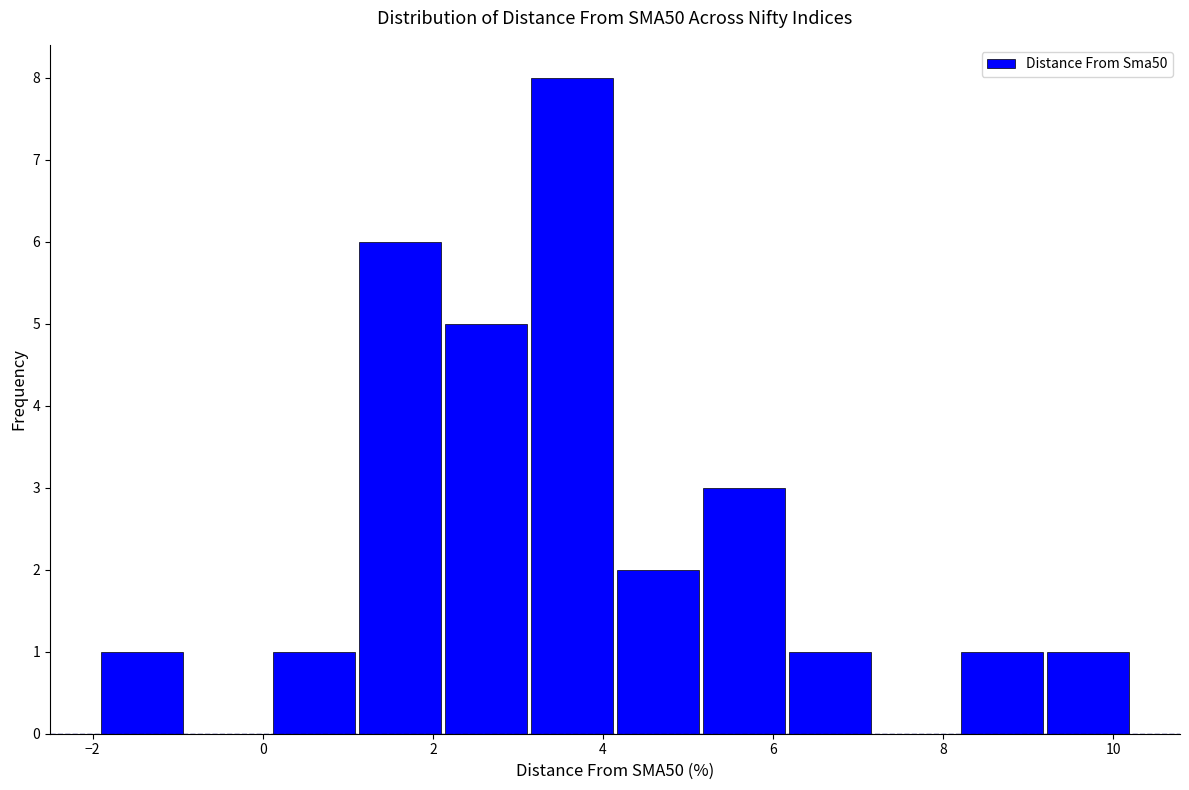

Reading left to right, list every bar in this chart as the range it spans on the x-axis followed by its height. Neither the bar edges nor the heights are printed on the chart, so give them approximately, as read against the axes.

-2.0 to -1.0: 1
-1.0 to 0.0: 0
0.0 to 1.2: 1
1.2 to 2.2: 6
2.2 to 3.2: 5
3.2 to 4.2: 8
4.2 to 5.2: 2
5.2 to 6.2: 3
6.2 to 7.2: 1
7.2 to 8.2: 0
8.2 to 9.2: 1
9.2 to 10.2: 1